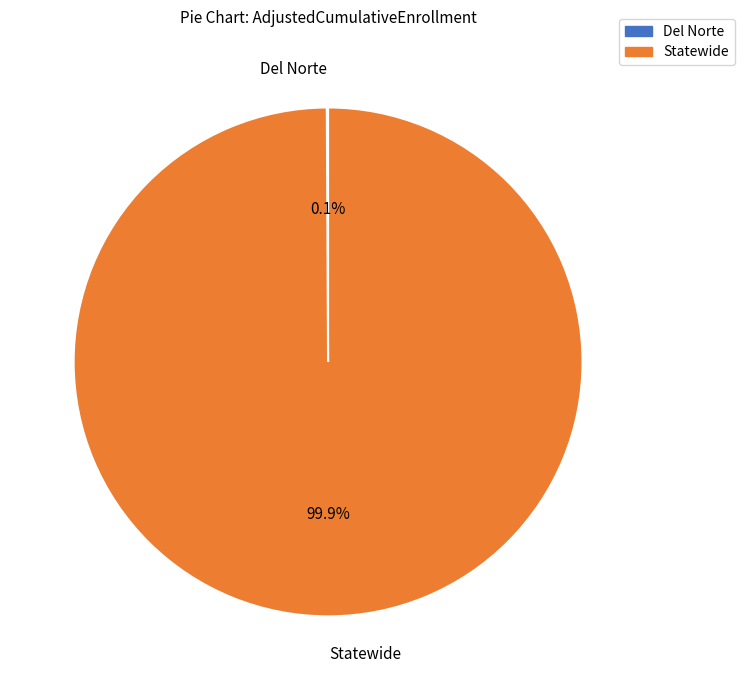

What percentage is NOT represented by Statewide?

0.1%